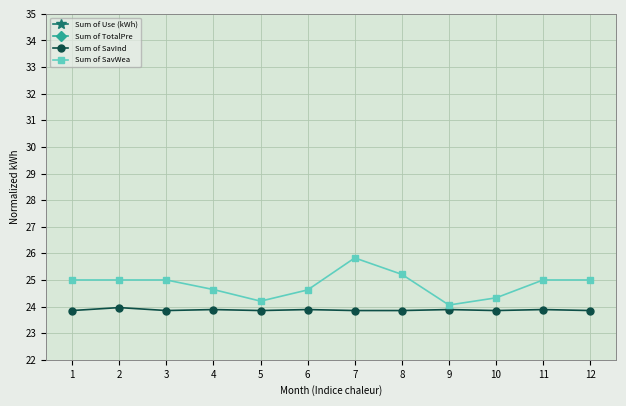

The value of Sum of SavWea at 5 is 5.4. True or false?

False